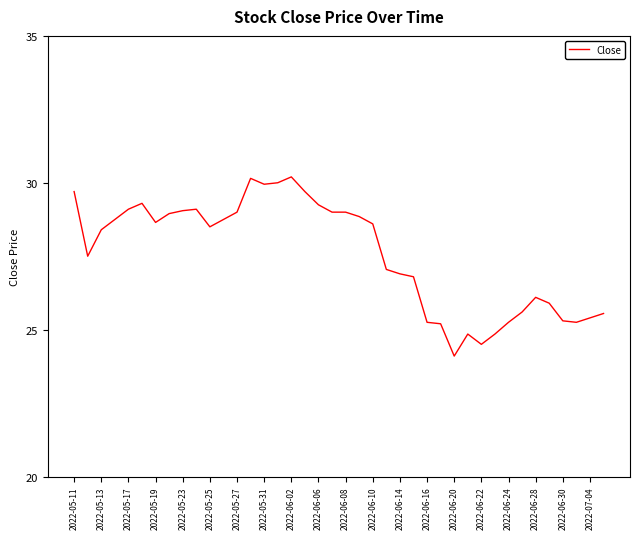

What is the greatest value displayed?

30.2